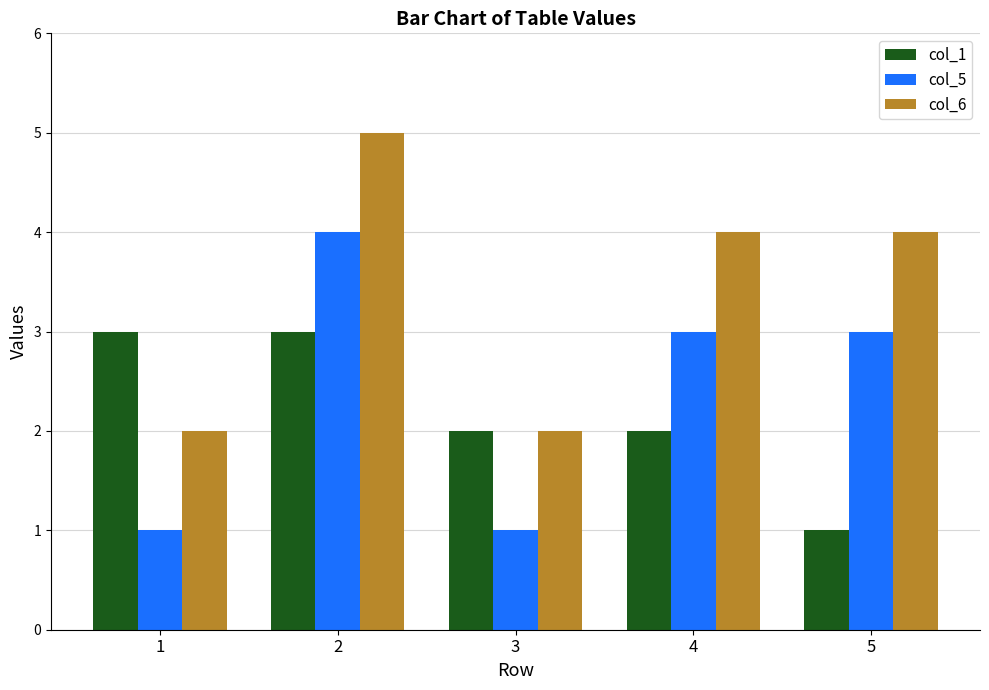

At which label does col_5 reach its peak?

2